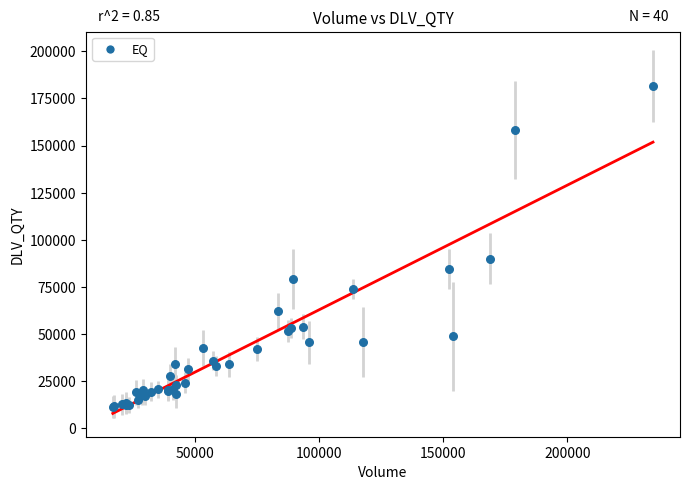

What Y value in the scatter plot is closest to 96258?

89907